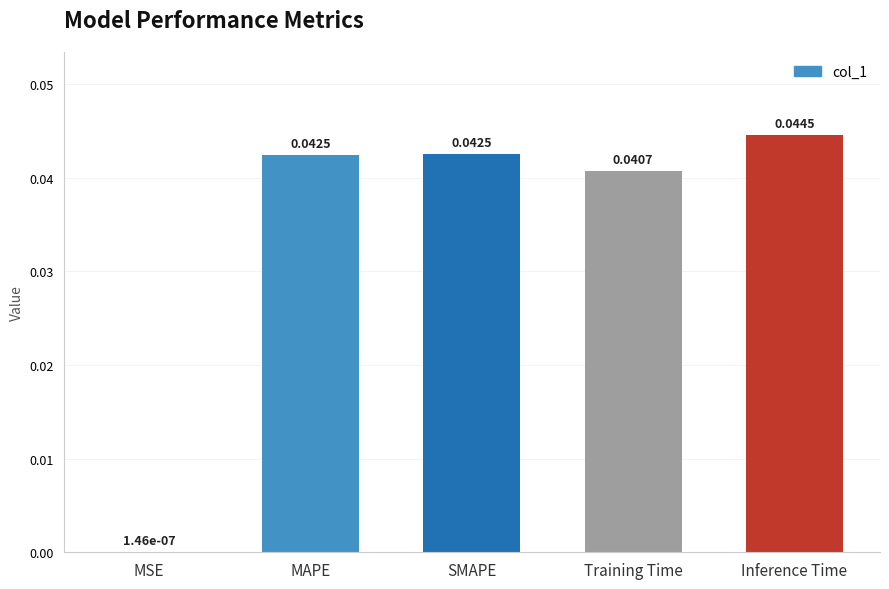

Which has a higher value, Training Time or MSE?

Training Time